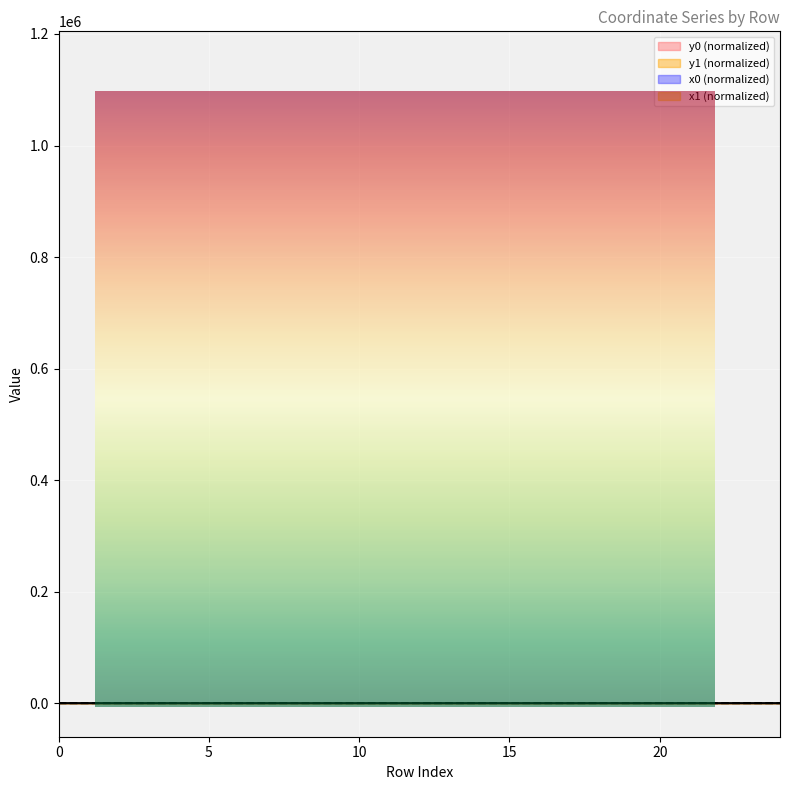

Reading right to left, transcribe all the data shown in this chart.

y0: 24=0.1	23=0.1	22=0.3	21=0.3	20=0.3	19=0.2	18=0.3	17=0.3	16=0.3	15=0.3	14=0.3	13=0.3	12=0.3	11=0.3	10=0.2	9=0.2	8=0.3	7=0.4	6=0.4	5=0.5	4=0.5	3=0.5	2=0.2	1=0.2	0=0.2
y1: 24=0.1	23=0.1	22=0.2	21=0.3	20=0.3	19=0.2	18=0.3	17=0.3	16=0.3	15=0.3	14=0.3	13=0.3	12=0.3	11=0.2	10=0.2	9=0.3	8=0.3	7=0.4	6=0.4	5=0.9	4=0.5	3=0.5	2=0.2	1=0.1	0=0.2